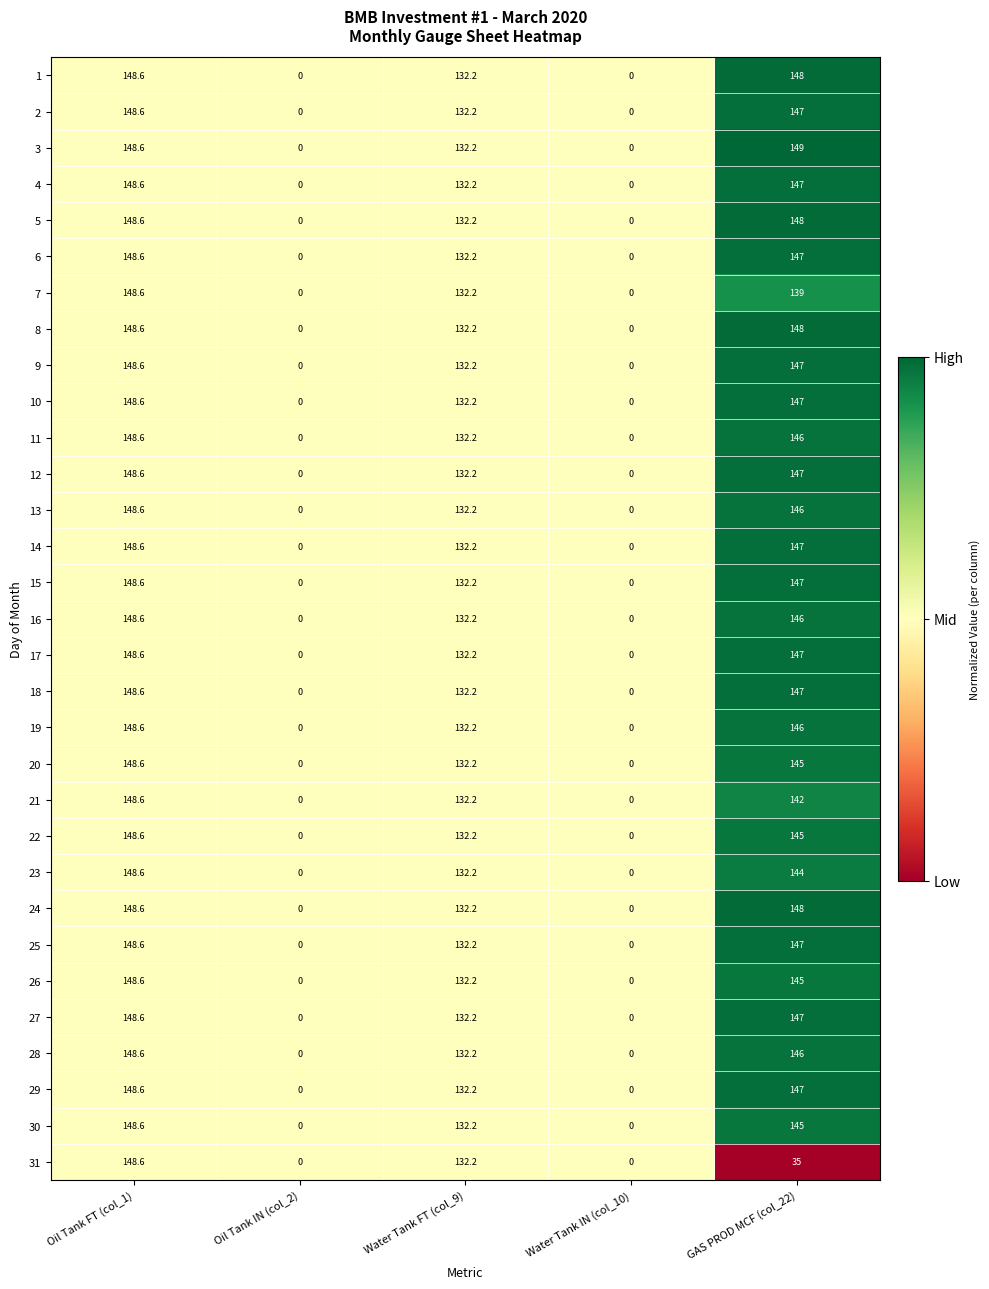

At which category is the sum across all series the highest?

Oil Tank FT (col_1)